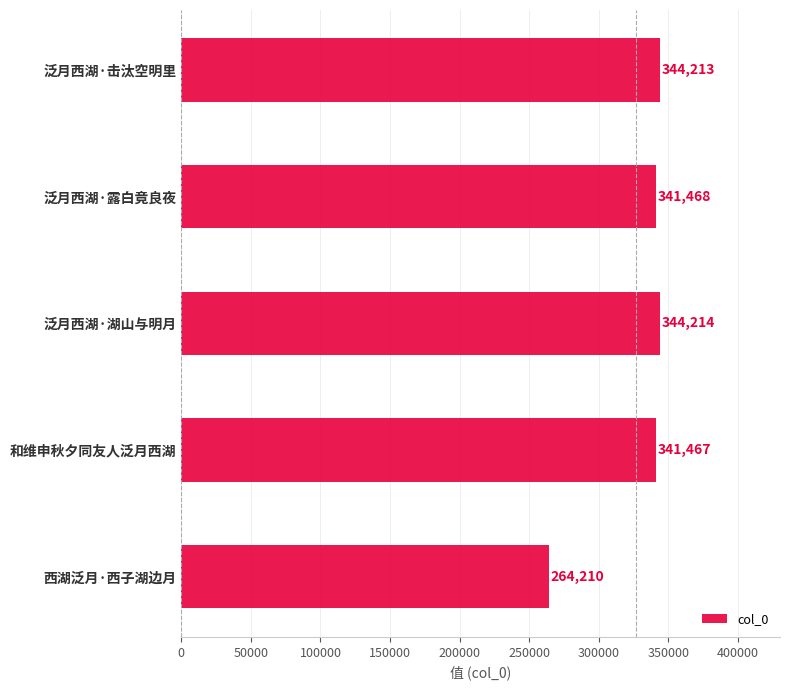

How many values are below 341468?

2